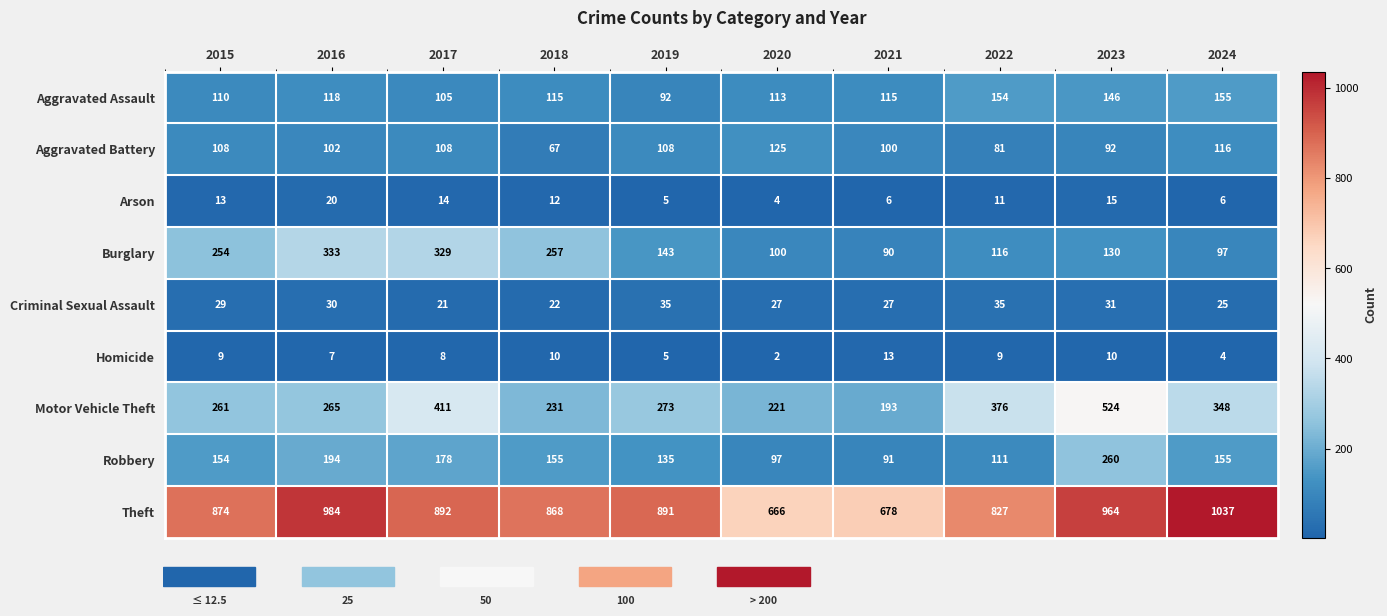

The value of Robbery at 2019 is 135. True or false?

True